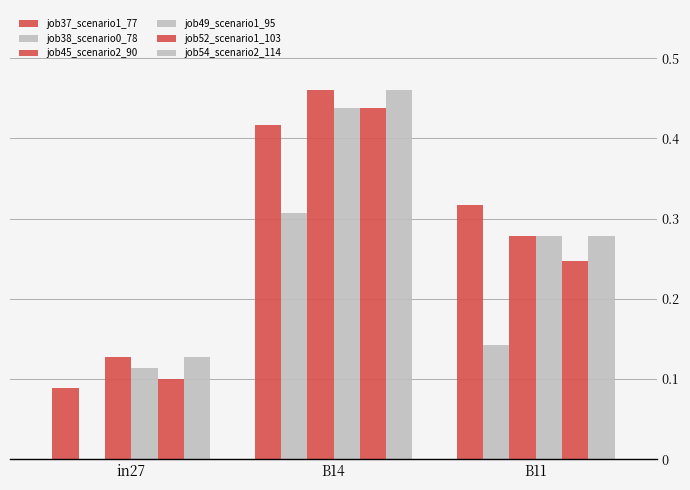

How many groups of bars are there?

3